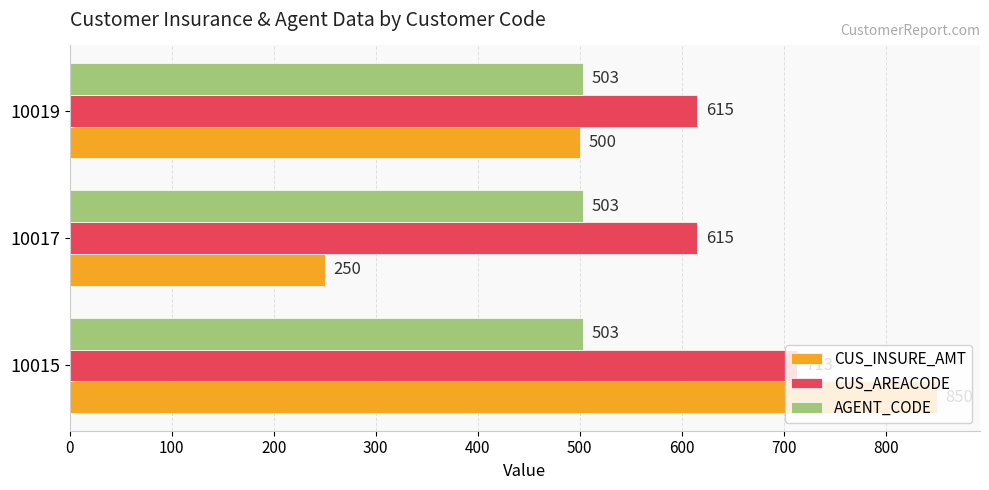

How many categories are shown in the chart?

3